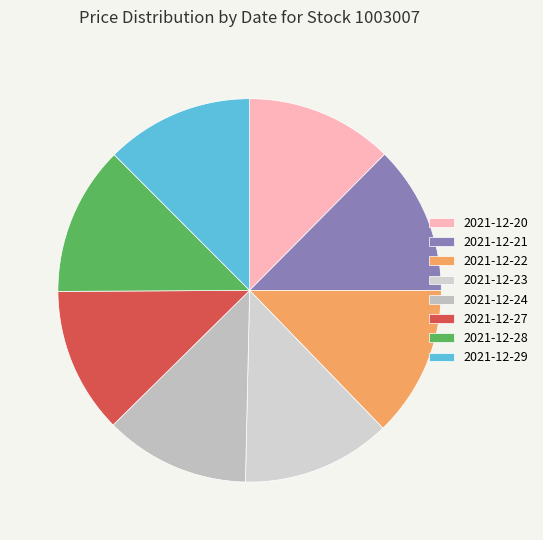

What percentage is the 2021-12-21 slice, to the nearest percent?

13%